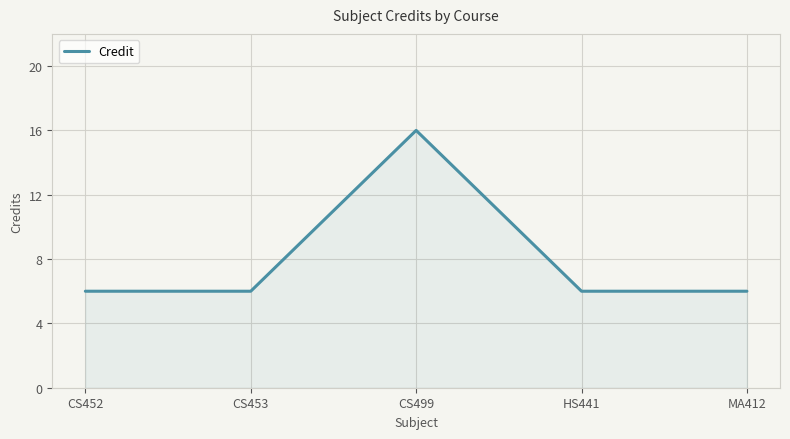

Reading left to right, list all the values displayed in this chart.

6	6	16	6	6